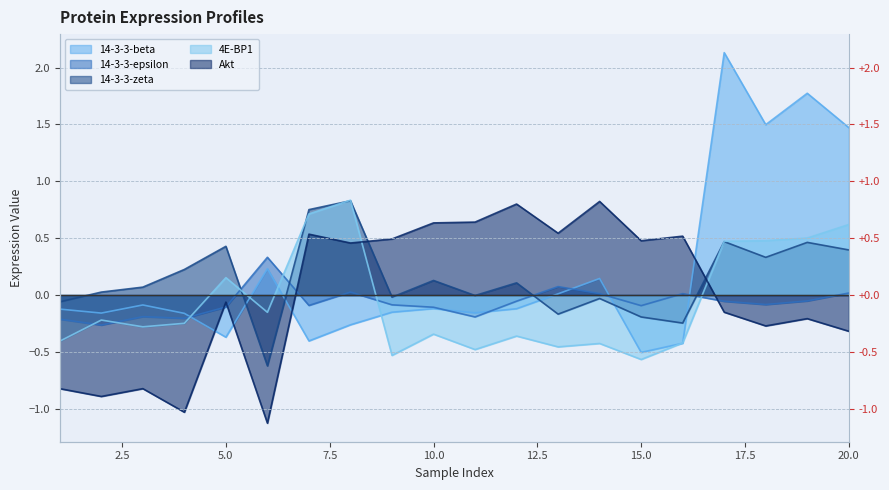

How many data points in 14-3-3-beta are above 0?

7